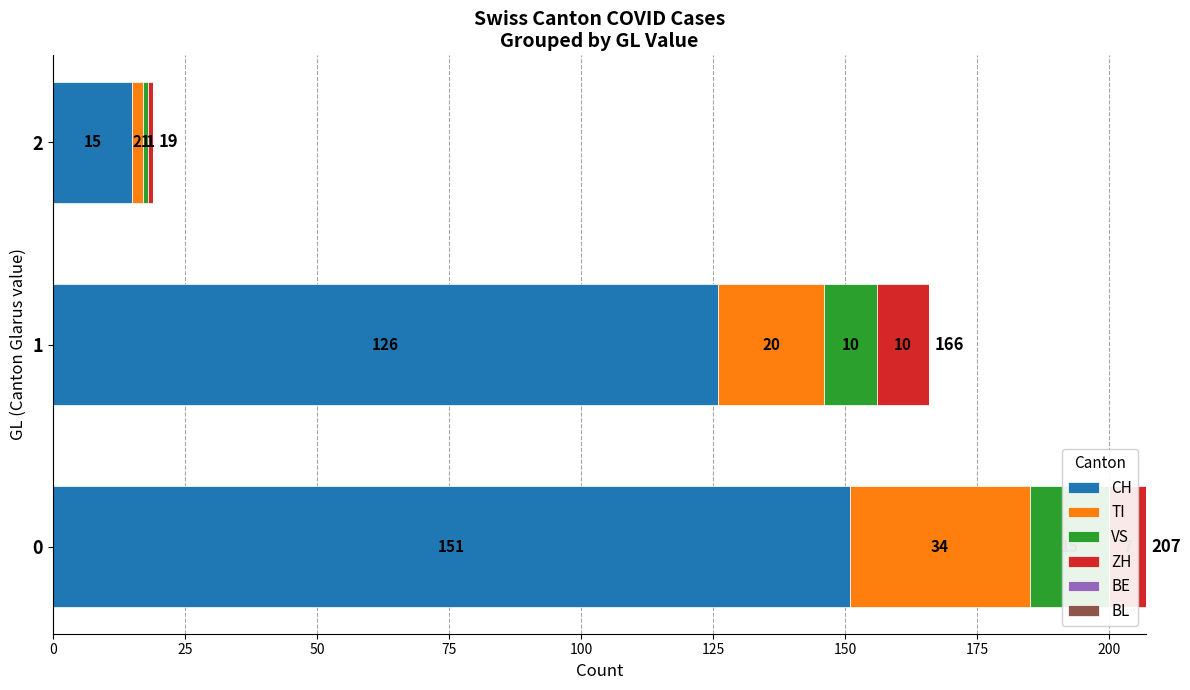

Which series has the widest spread of values?

CH